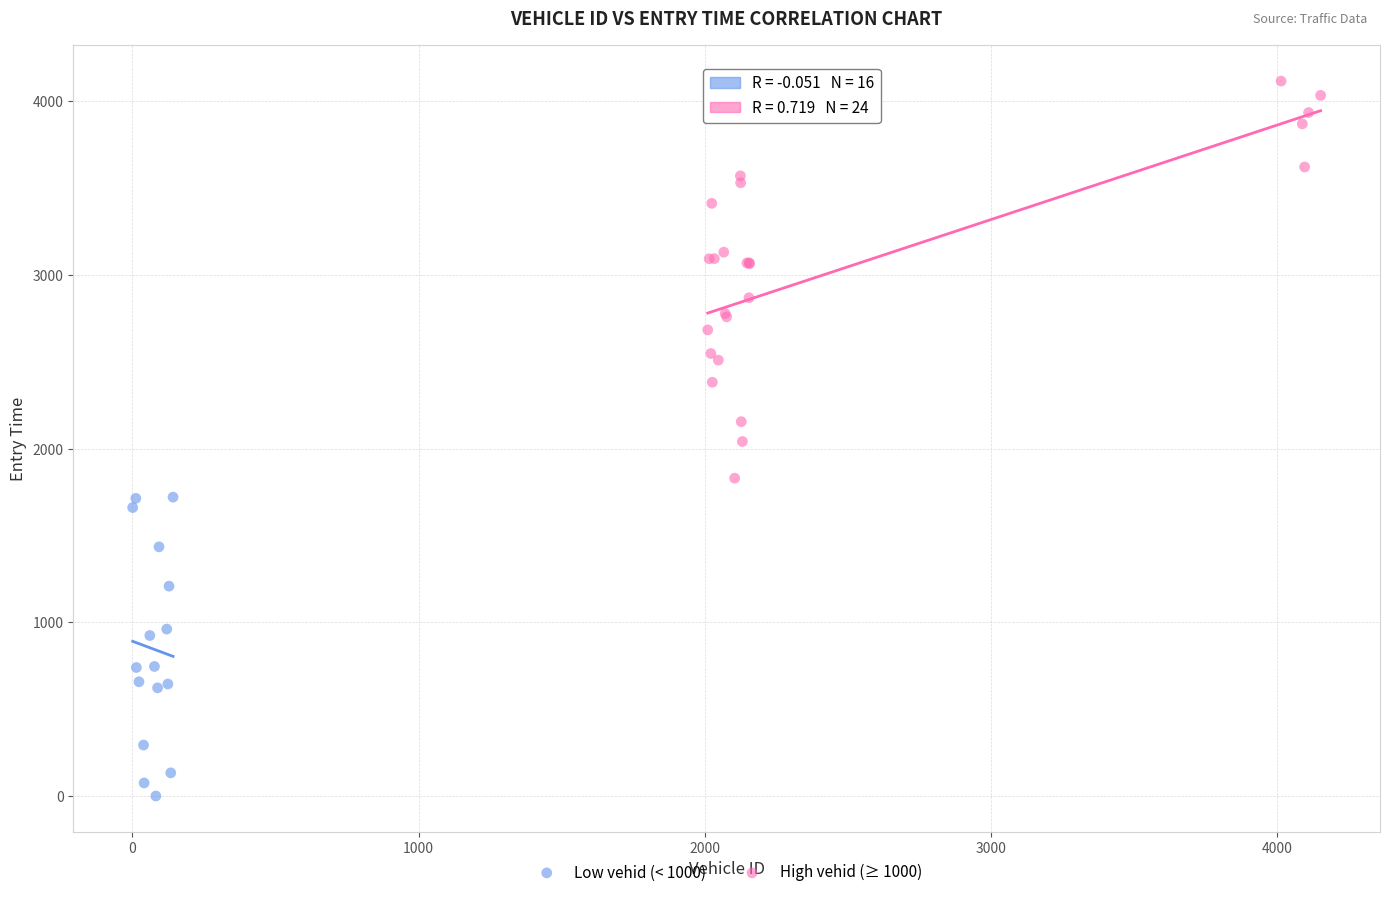

Which series contains the lowest Y value?

Low vehid (< 1000)